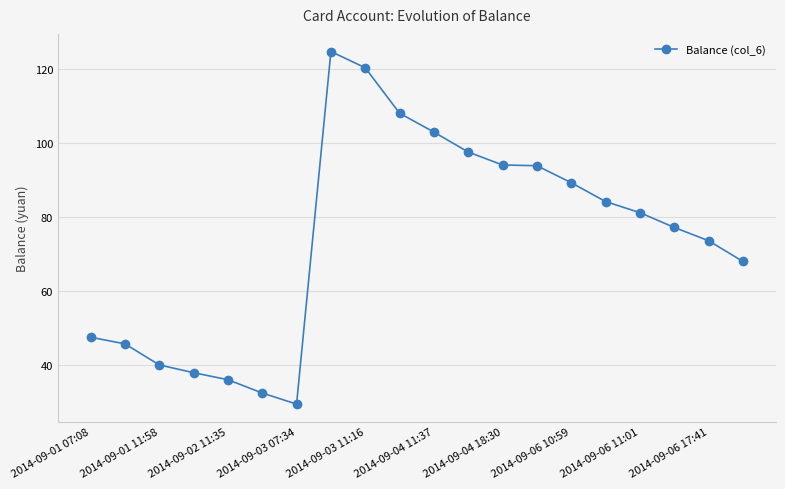

How many lines are shown in the chart?

1